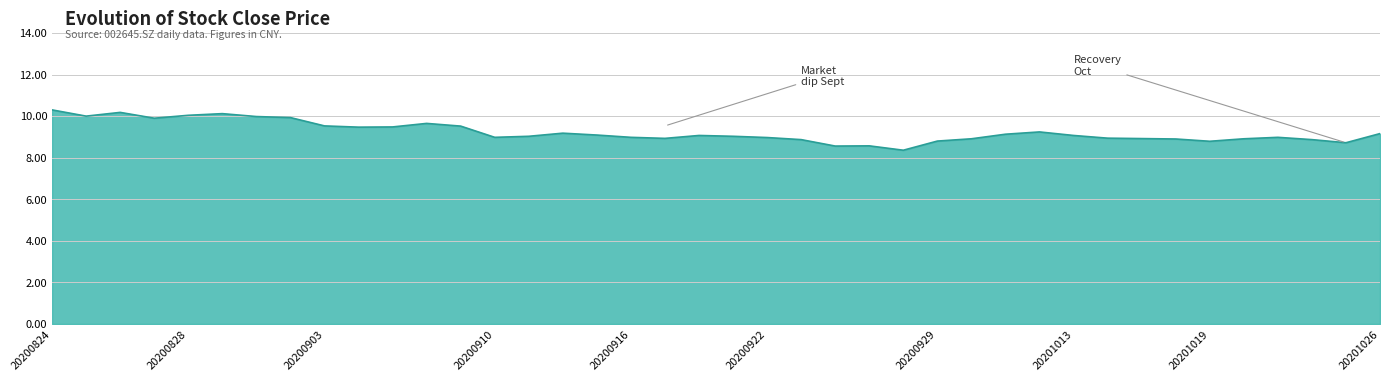

What is the smallest value displayed?

8.4